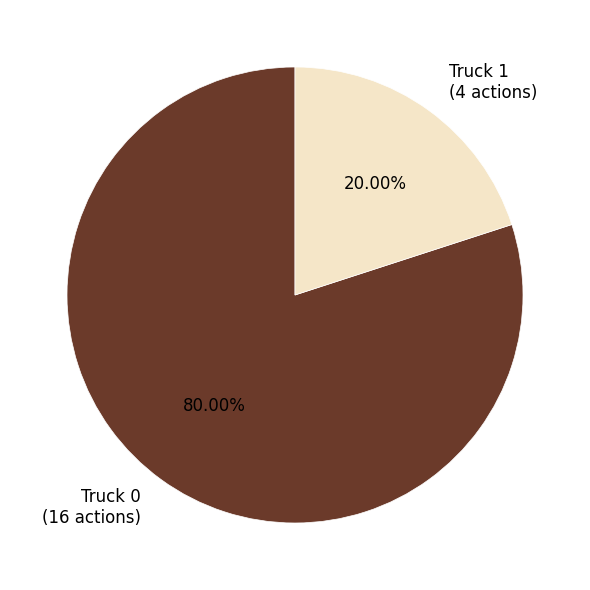

How many segments does this pie chart have?

2